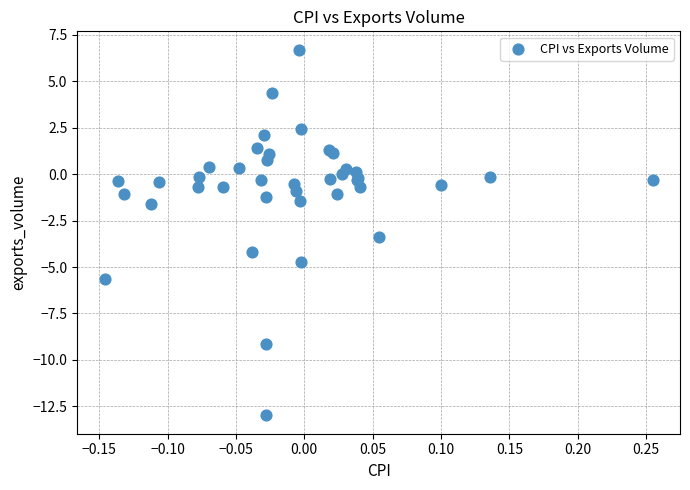

What Y value in the scatter plot is closest to -3?

-3.4